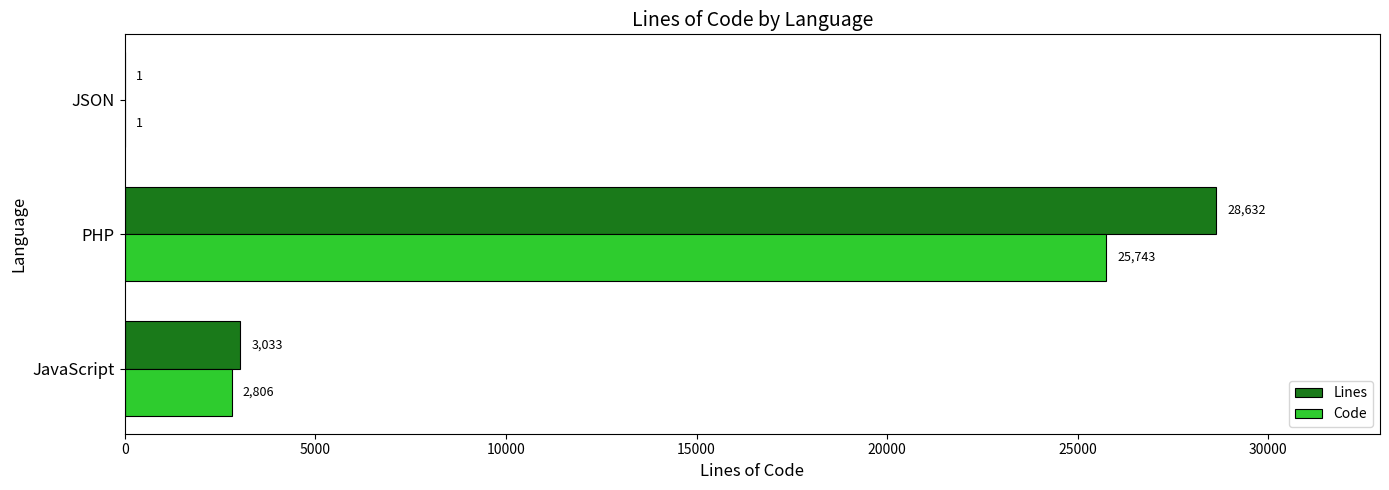

What is the sum of all Code values?

28550